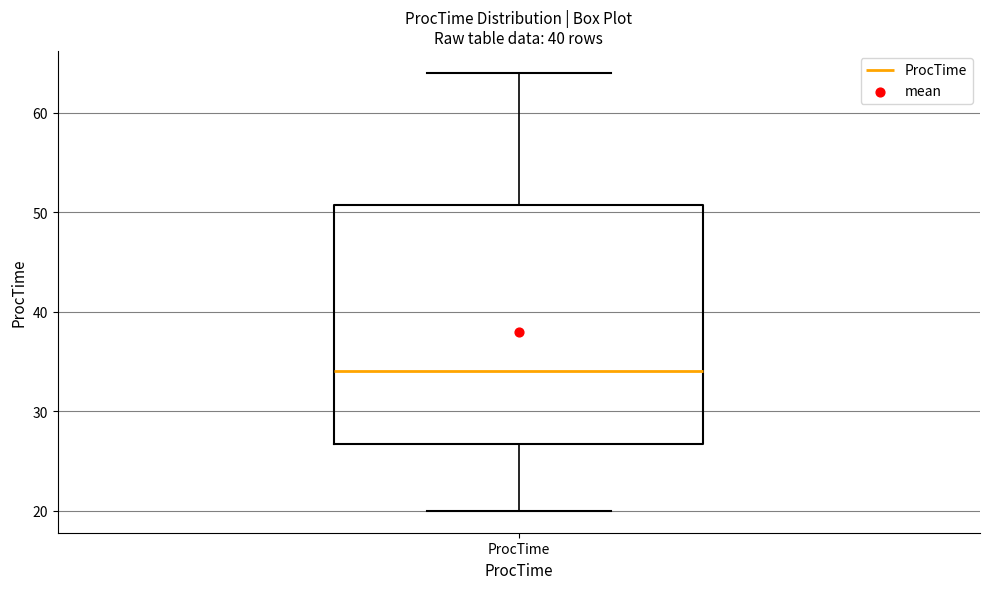

Where does the median line of the box for ProcTime sit on the y-axis? The values are not printed on the chart, so give them approximately, as read against the axis.

34